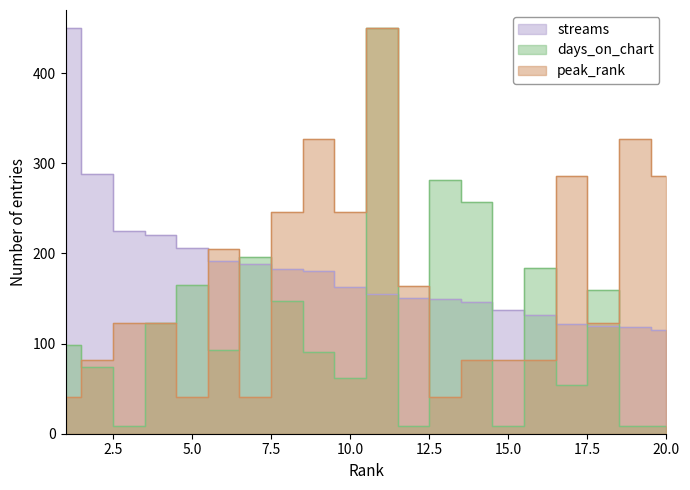

Which series has the widest spread of values?

days_on_chart